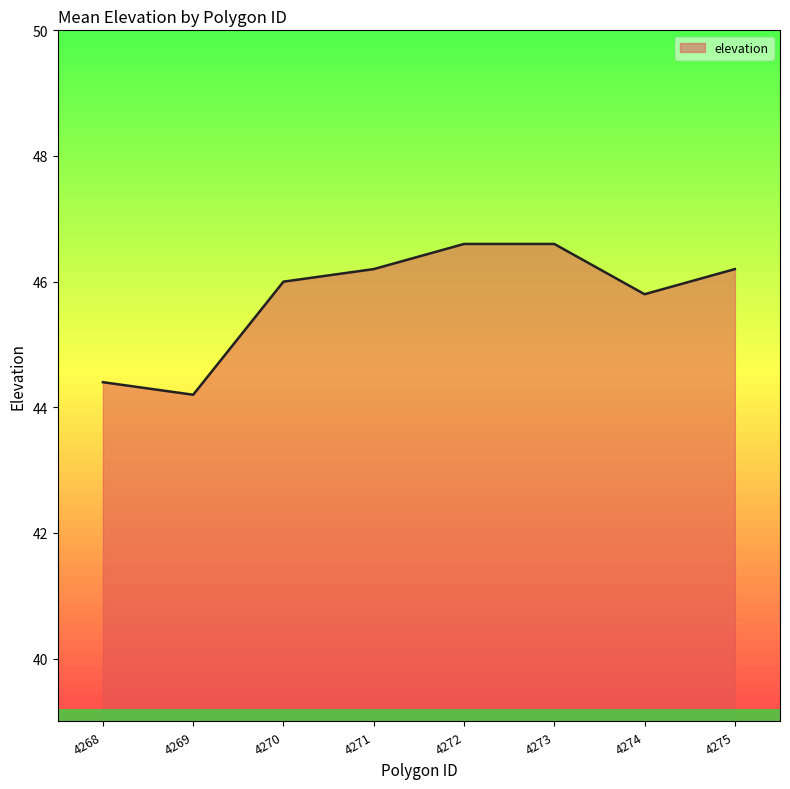

What is the difference between the second highest and minimum values?

2.4